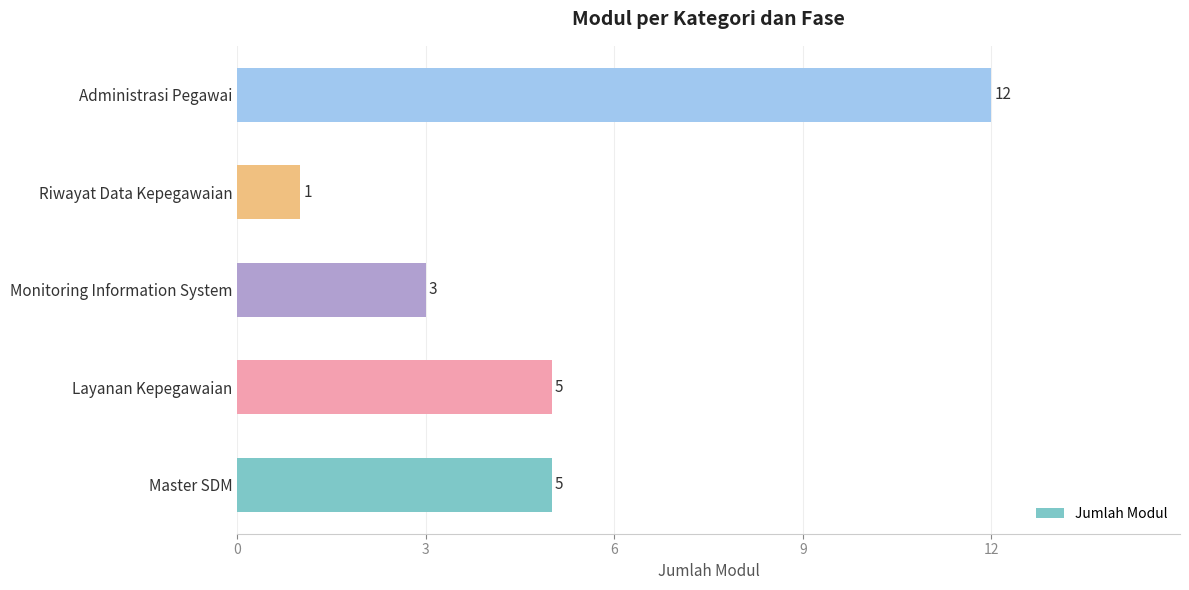

What is the sum of the values at Administrasi Pegawai and Master SDM?

17